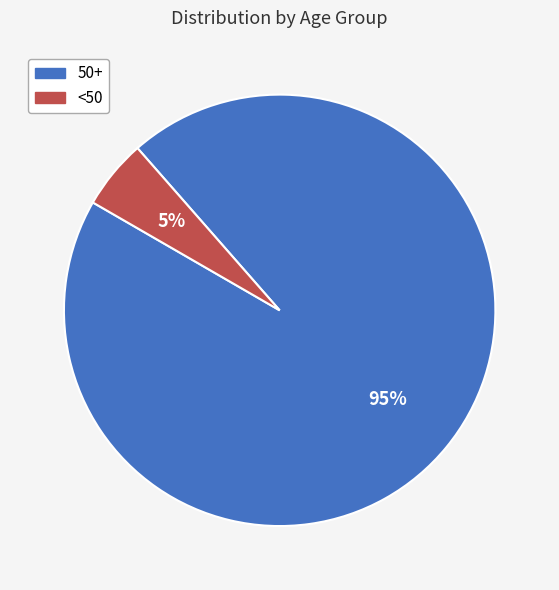

What is the largest slice in the pie chart?

50+